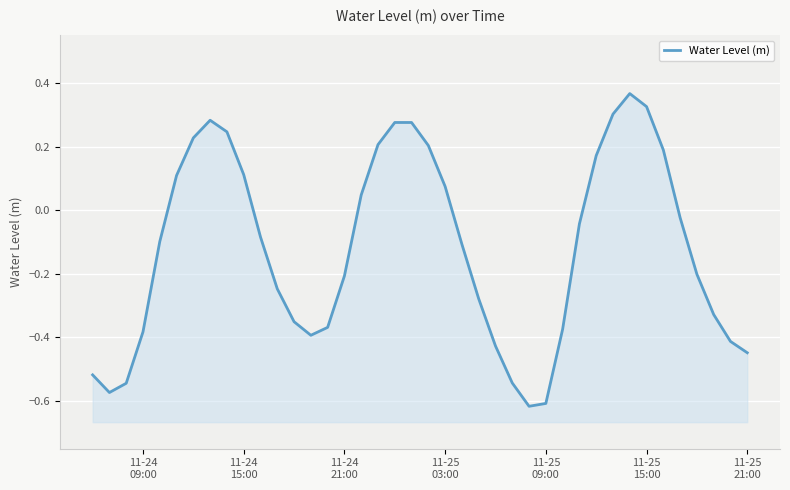

Reading left to right, list all the values displayed in this chart.

-0.5	-0.6	-0.5	-0.4	-0.1	0.1	0.2	0.3	0.2	0.1	-0.1	-0.2	-0.4	-0.4	-0.4	-0.2	0.0	0.2	0.3	0.3	0.2	0.1	-0.1	-0.3	-0.4	-0.5	-0.6	-0.6	-0.4	-0.0	0.2	0.3	0.4	0.3	0.2	-0.0	-0.2	-0.3	-0.4	-0.4